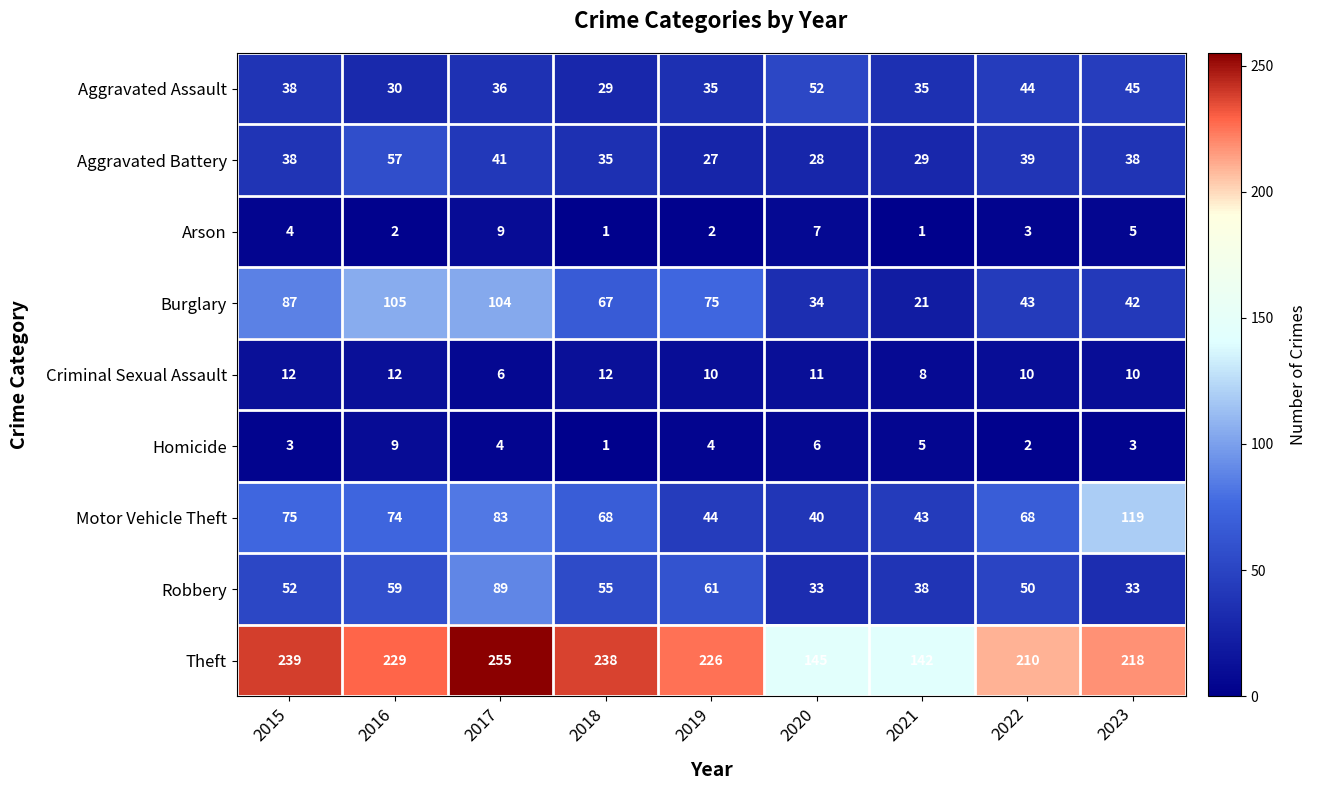

True or false: Aggravated Assault has a value of 87 at 2020.

False